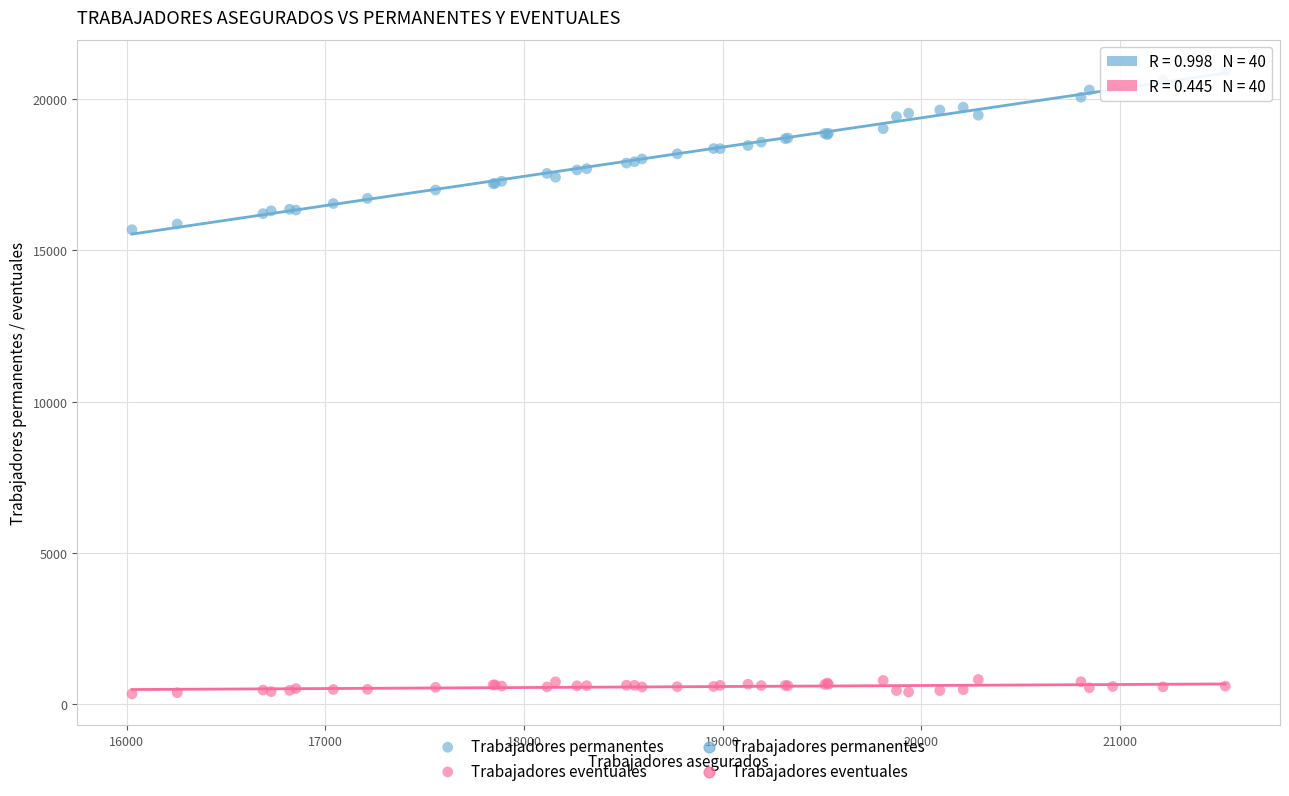

Which series reaches the maximum Y coordinate?

Trabajadores permanentes